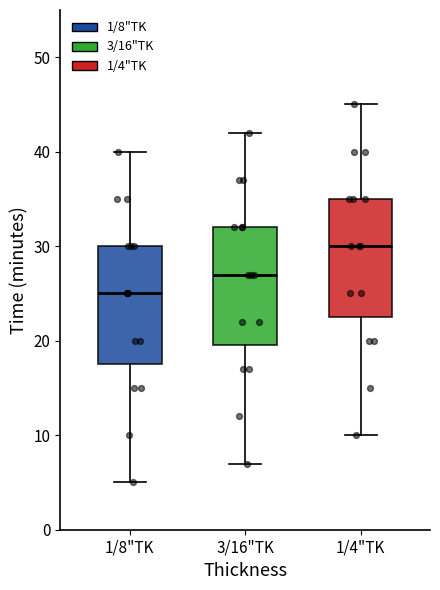

Which box has the lowest median line?

1/8"TK